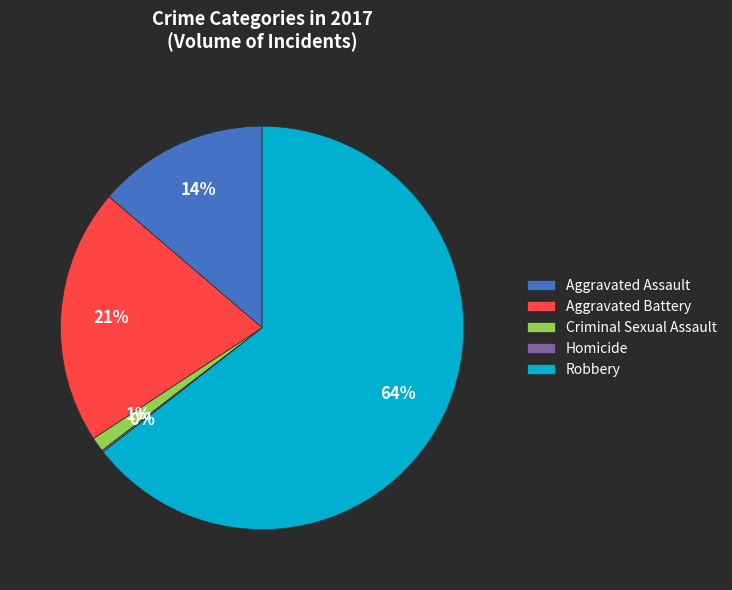

Is there a majority slice in this chart?

Yes